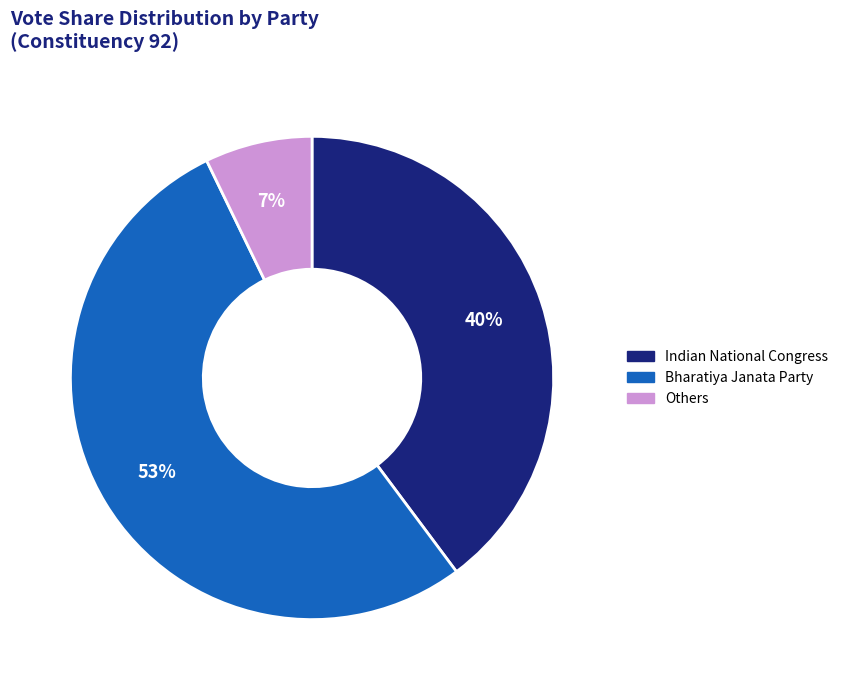

To the nearest percent, what is the average slice percentage?

33%